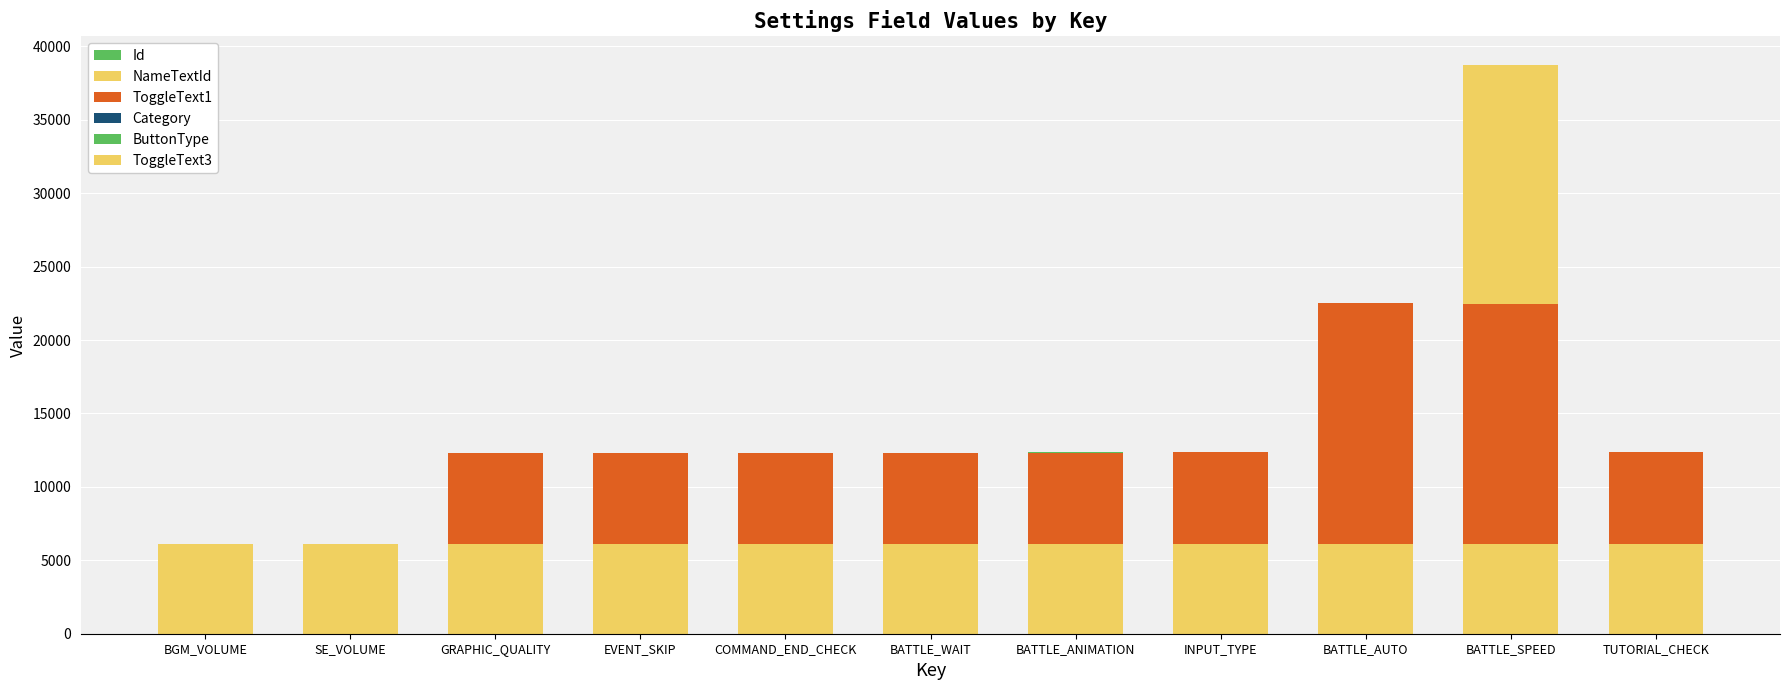

Which series changed the most between BATTLE_AUTO and TUTORIAL_CHECK?

ToggleText1